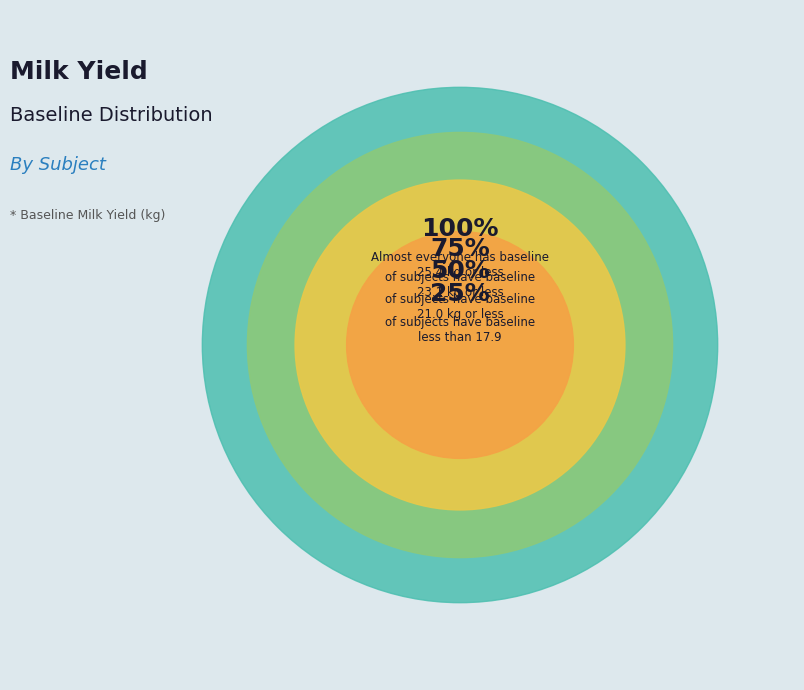

Is there a majority slice in this chart?

No